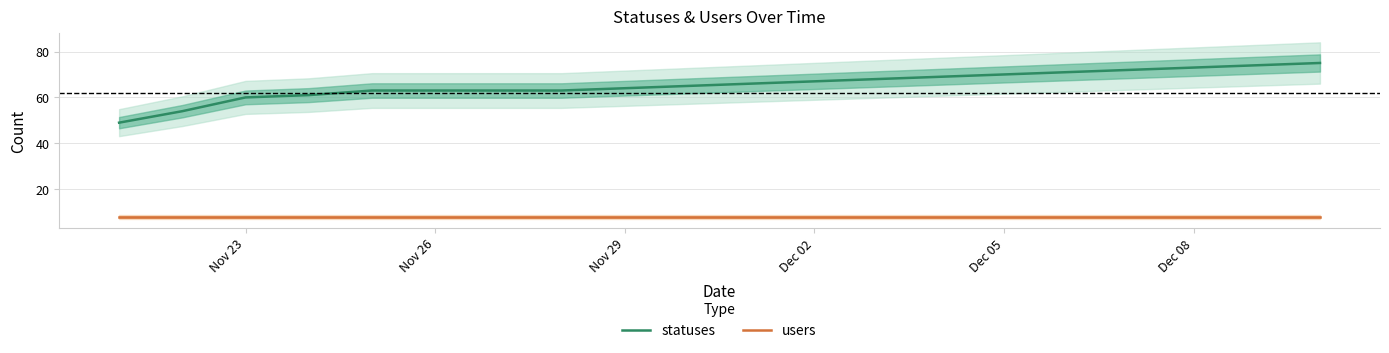

True or false: users and statuses cross at least once.

False